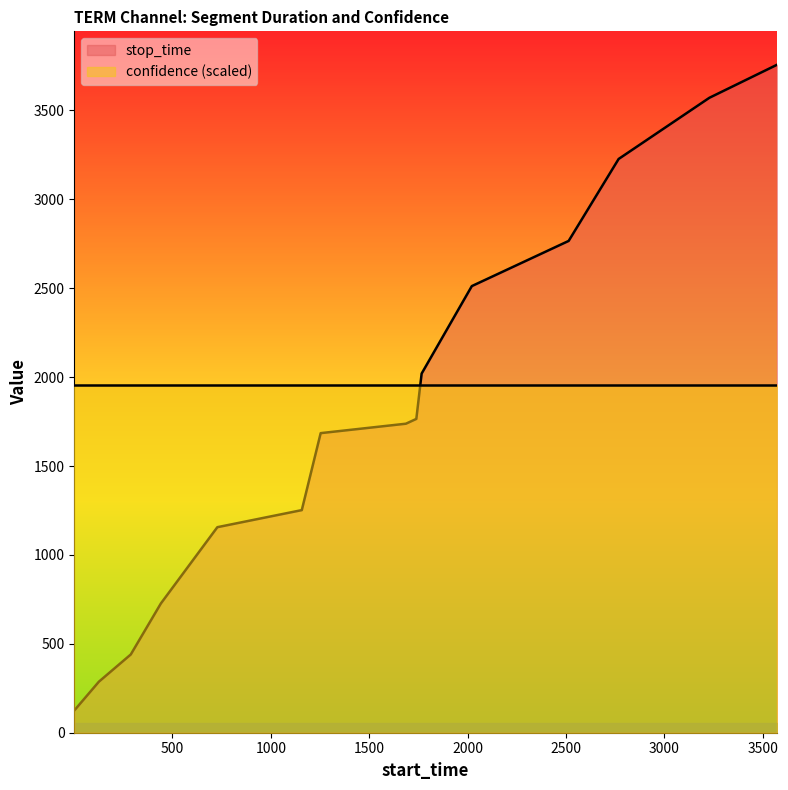

True or false: the data shows 287 at 126.

True